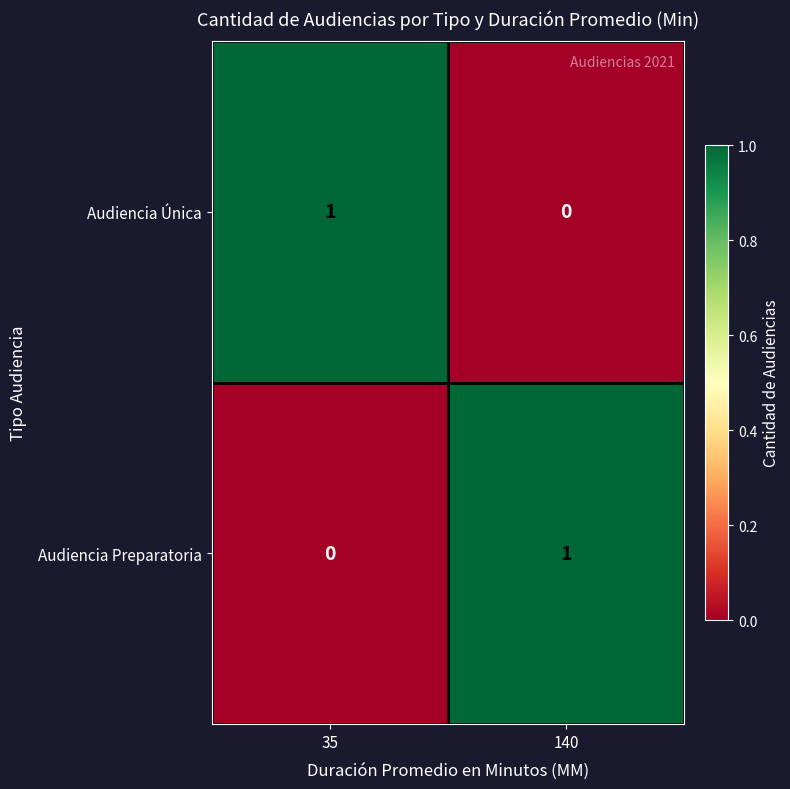

Reading right to left, transcribe all the data shown in this chart.

Audiencia Única: 0	1
Audiencia Preparatoria: 1	0